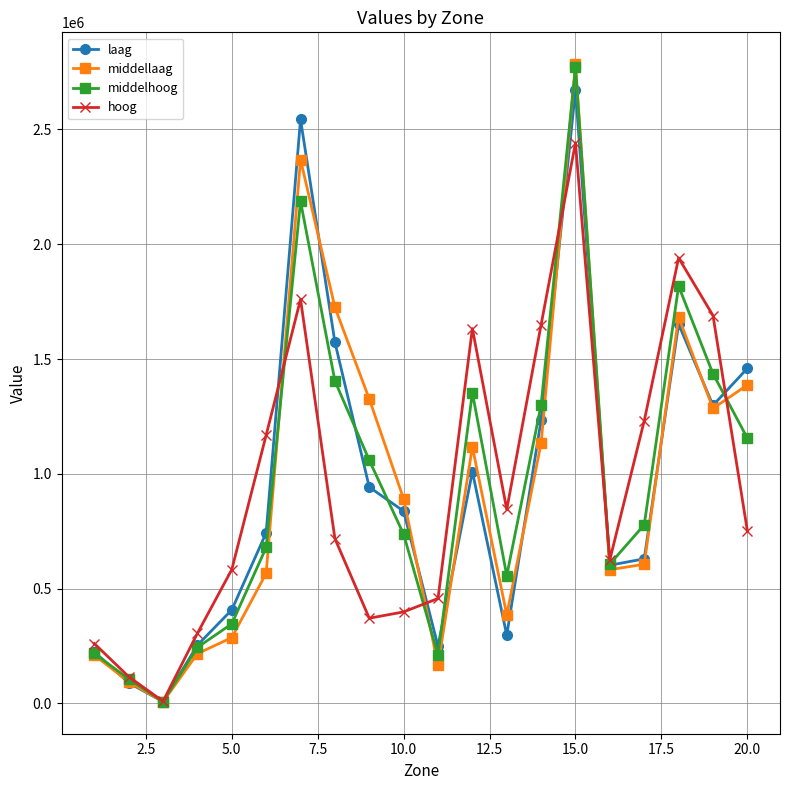

Does the chart have visible grid lines?

Yes